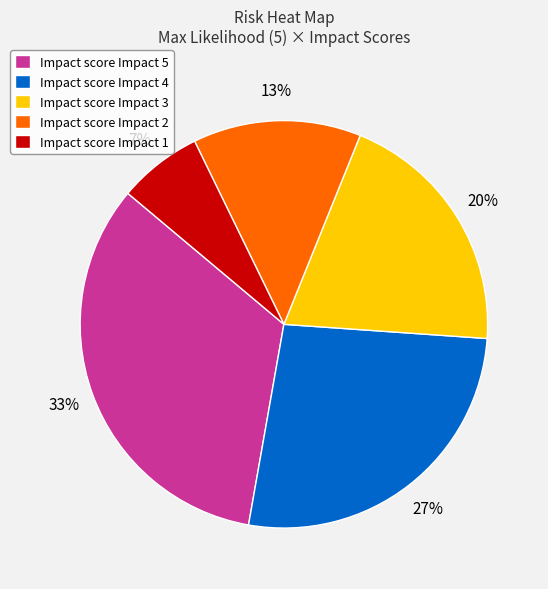

Rank the categories by value from highest to lowest.

Impact score Impact 5, Impact score Impact 4, Impact score Impact 3, Impact score Impact 2, Impact score Impact 1